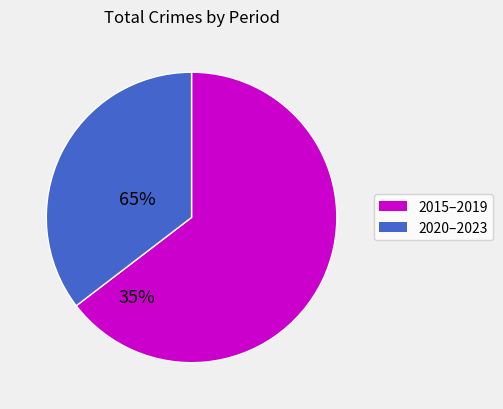

Does any single category account for the majority?

Yes